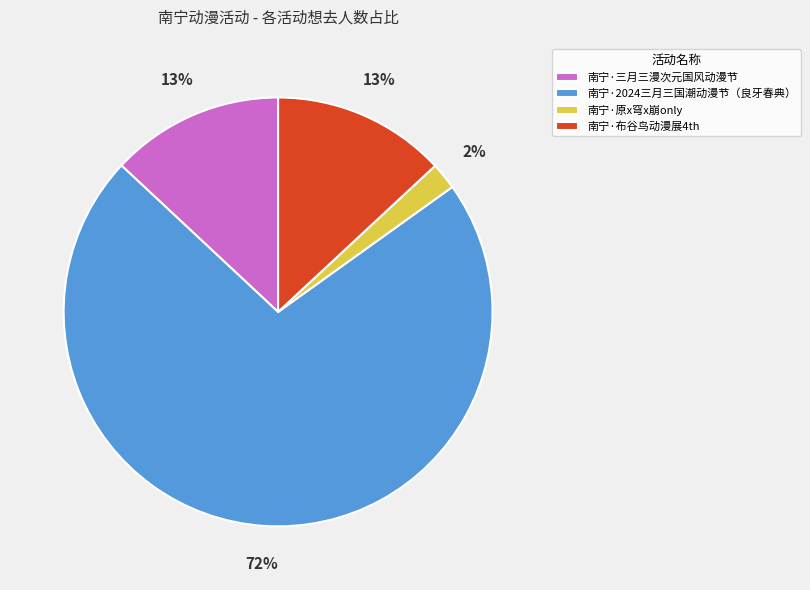

How many slices are in this pie chart?

4